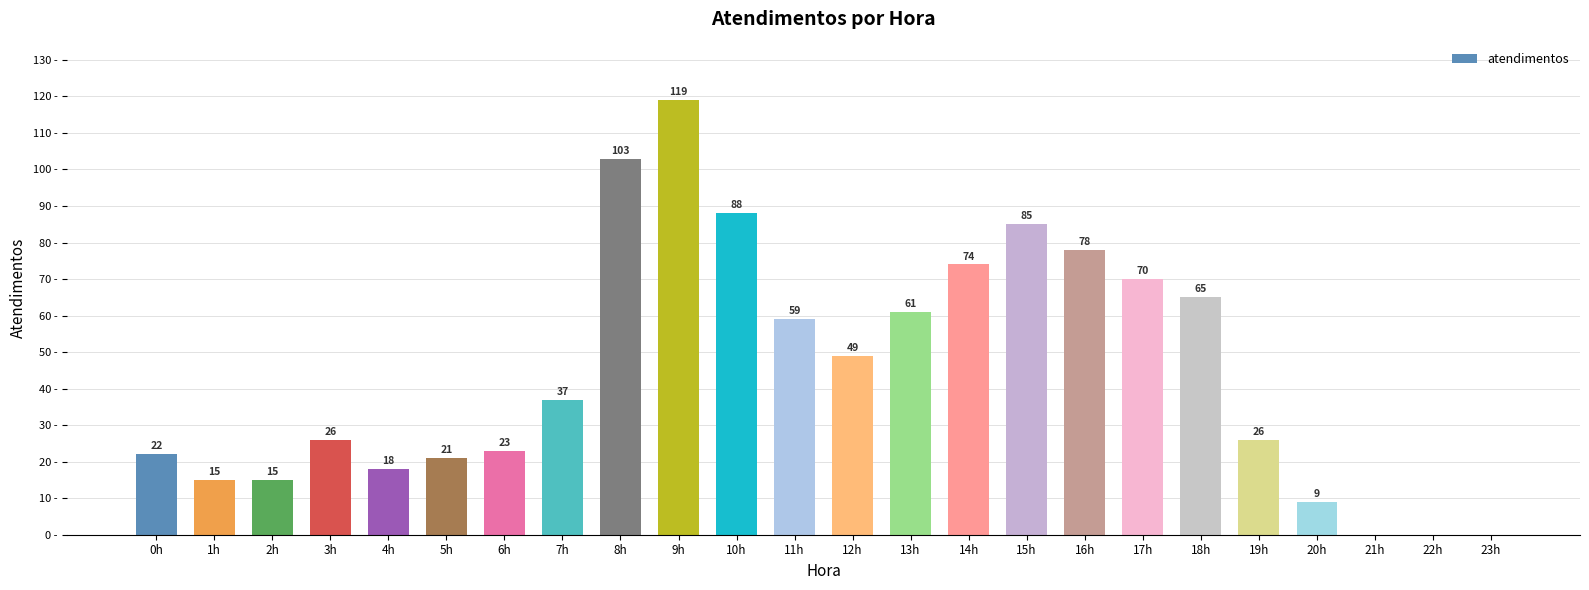

Which has a higher value, 1h or 12h?

12h